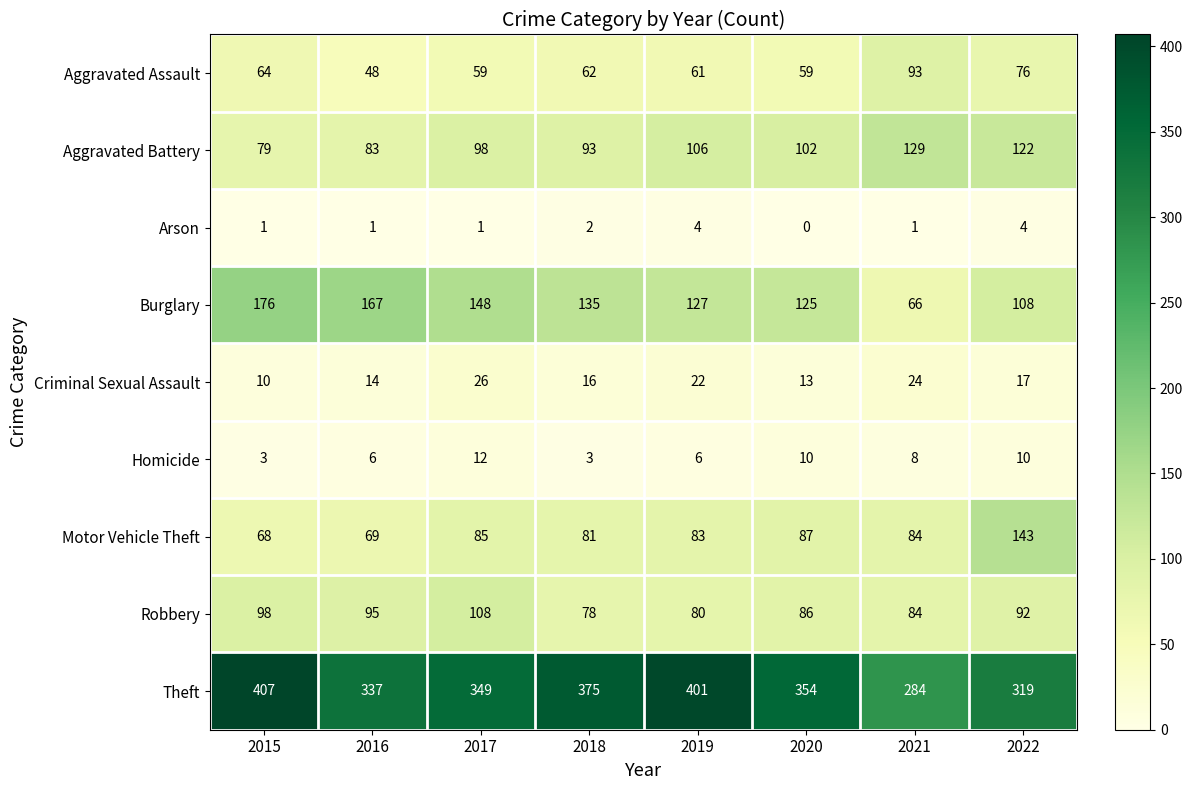

Is it true that Aggravated Battery equals 45 at 2015?

False